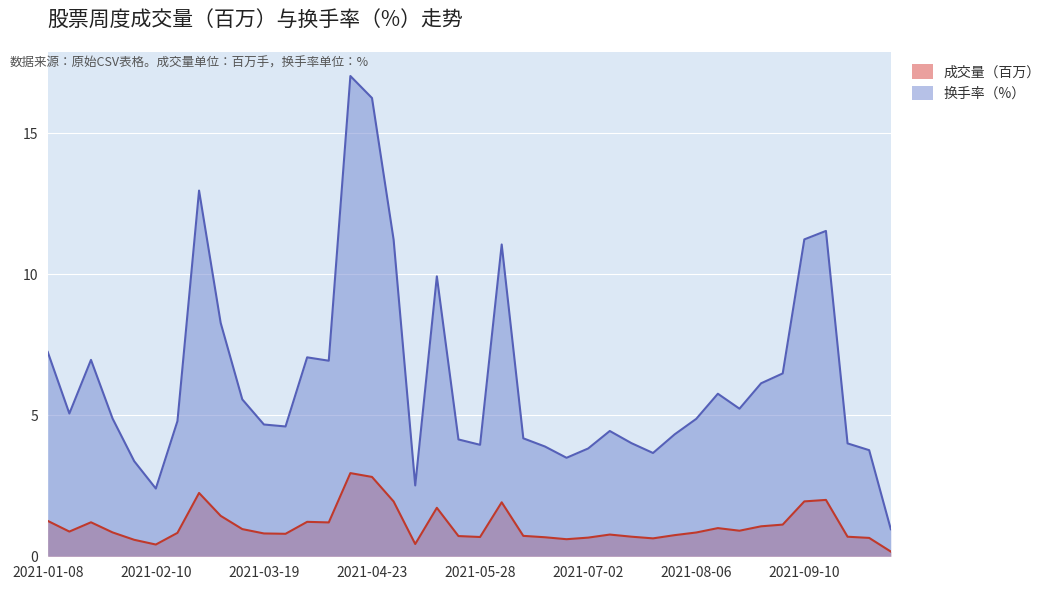

Where is 换手率 nearest to the value 8?

2021-03-05